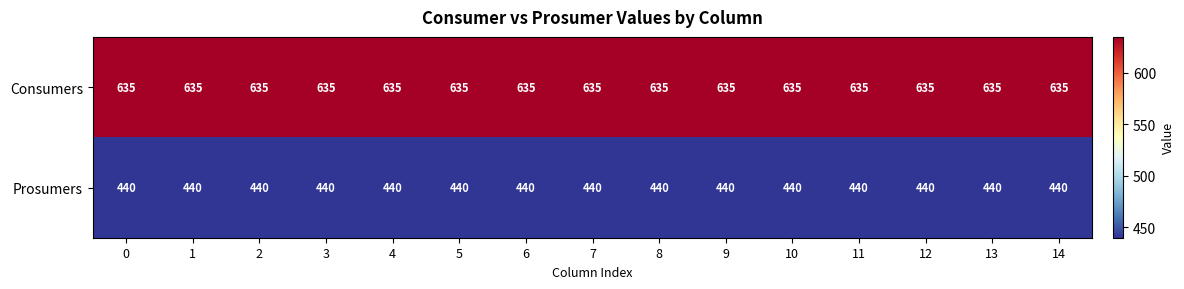

List the series in order of their overall mean, lowest first.

Prosumers, Consumers